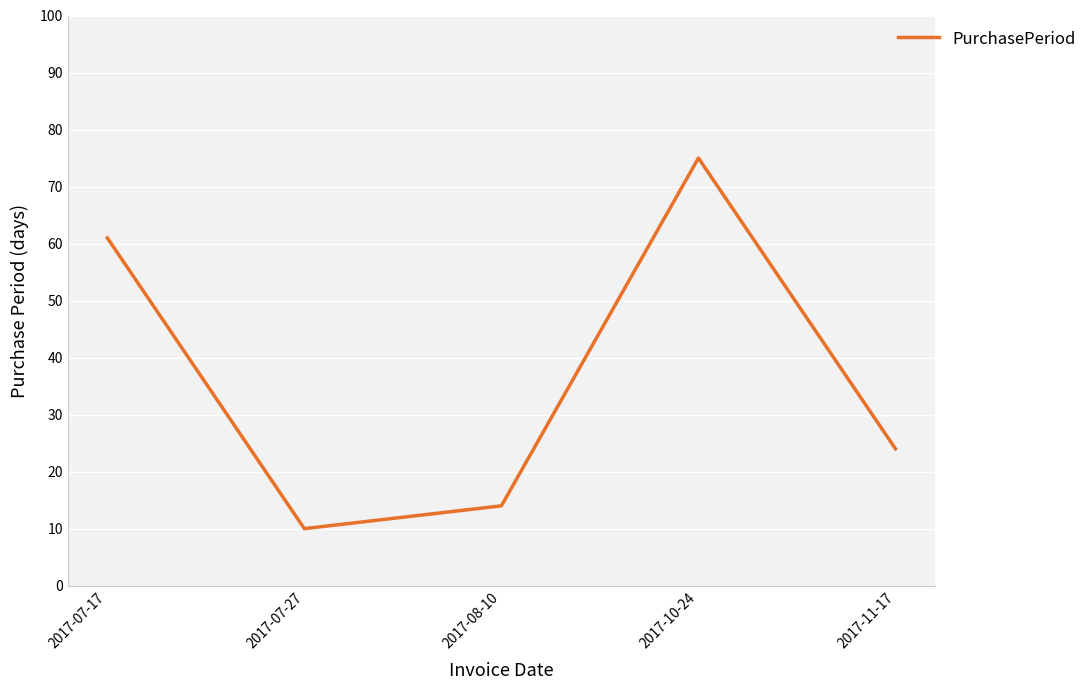

True or false: the data shows 98 at 2017-07-17.

False